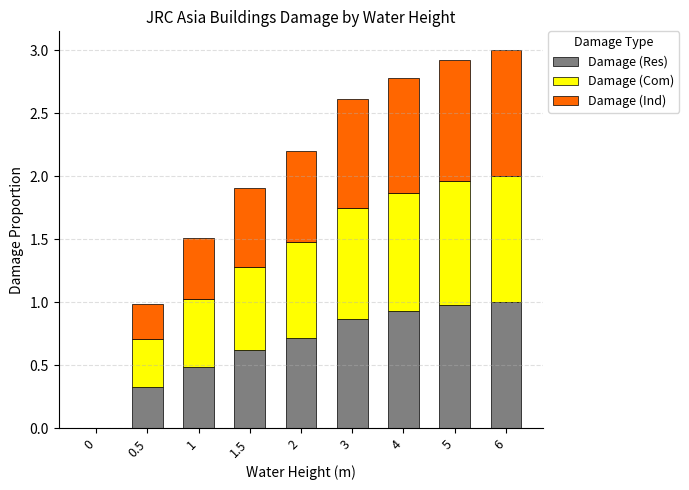

What is the total value across all series at 2?

2.2